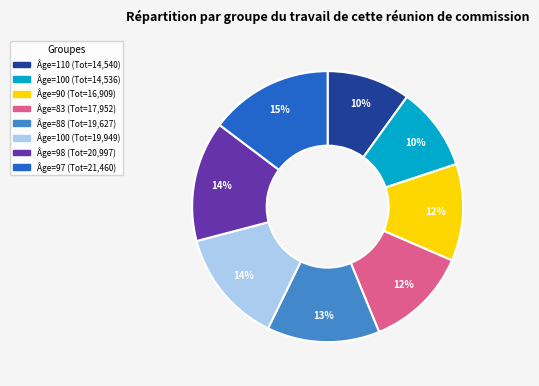

Does any single category account for the majority?

No